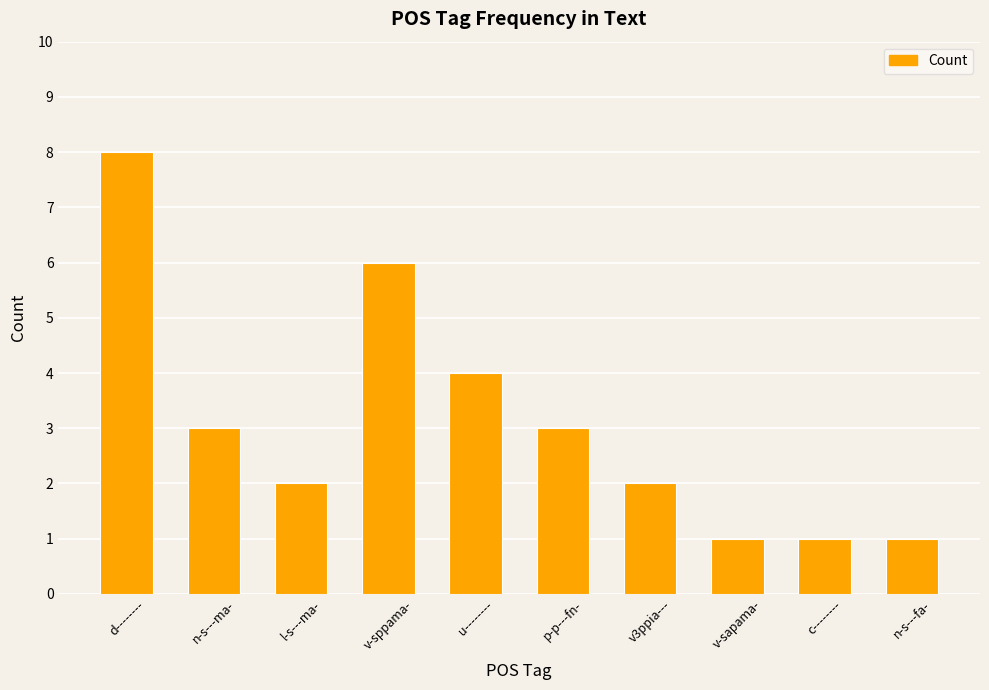

What is the approximate value at u--------?

4